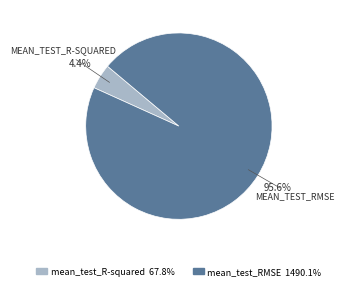

Count the number of slices in the pie.

2